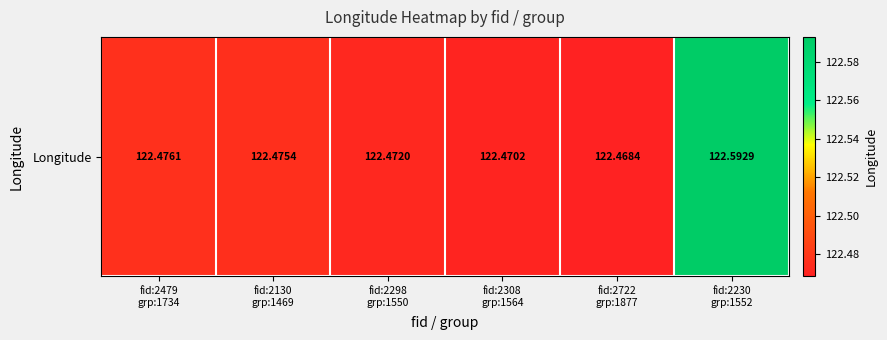

What is the smallest value displayed?

122.5